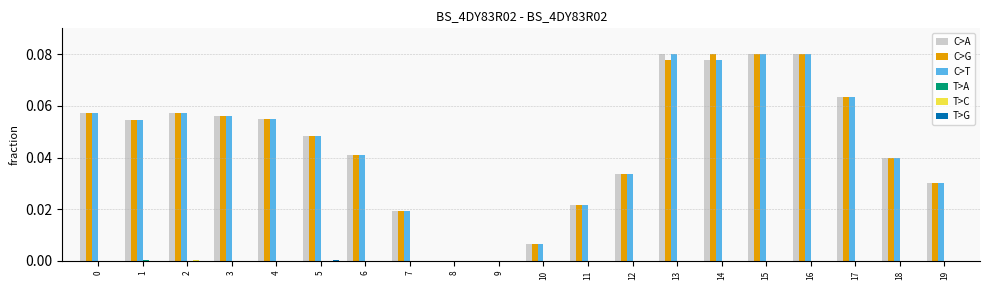

The value of C>T at 4 is 0.0. True or false?

False